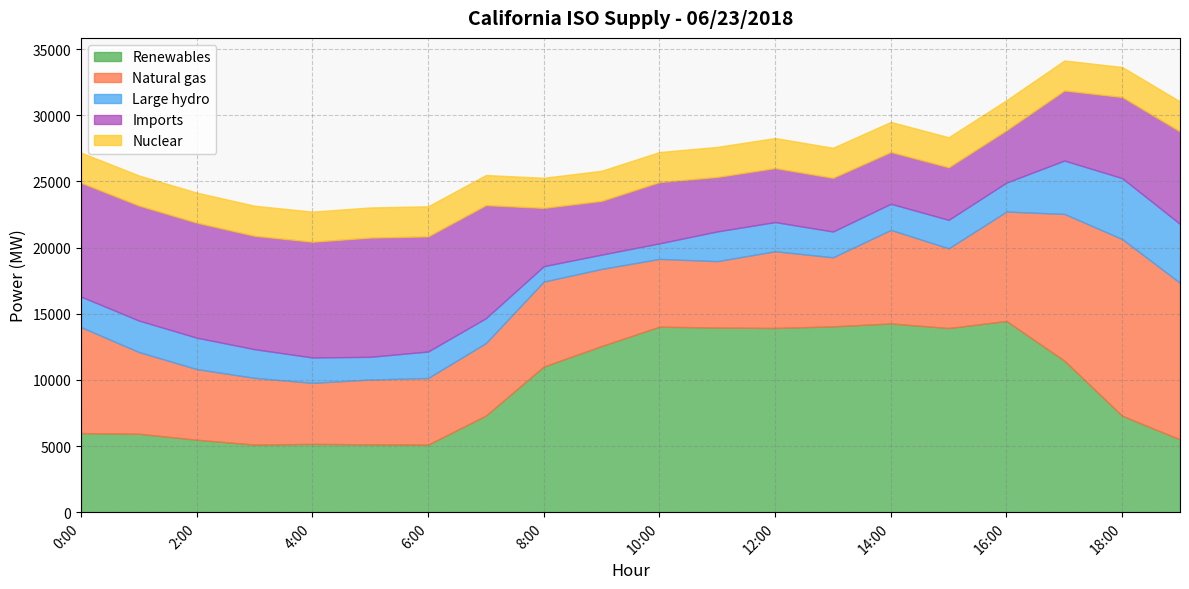

How many values in the Imports series are below 6130?

10